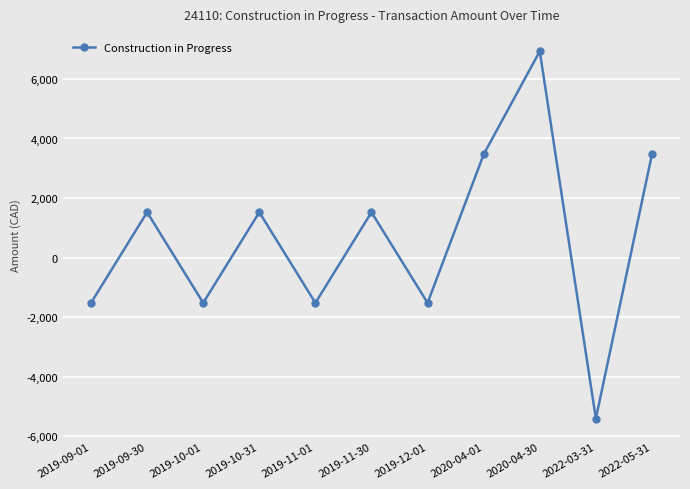

Reading left to right, extract all data points from this chart.

-1522.5	1522.5	-1522.5	1522.5	-1522.5	1522.5	-1522.5	3465.0	6930.0	-5407.5	3465.0